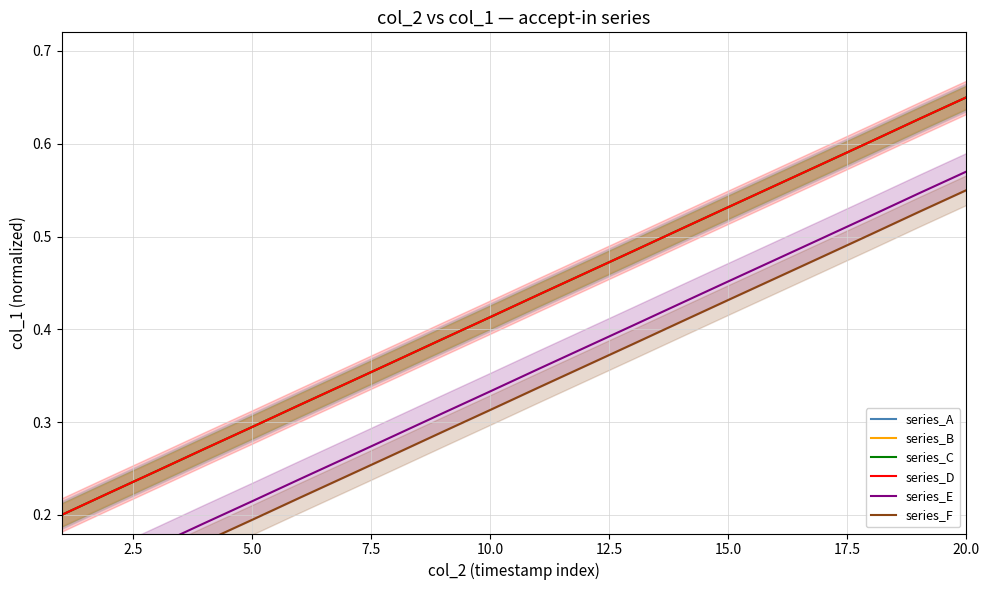

Is this an area chart (filled region under the line)?

No